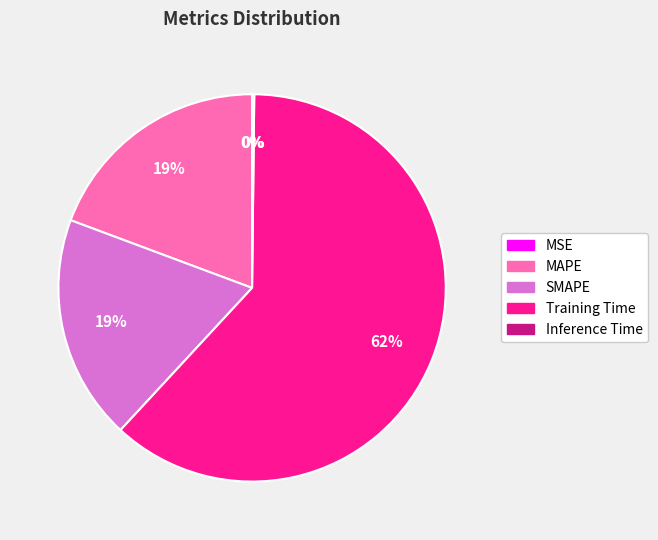

What is the largest slice in the pie chart?

Training Time